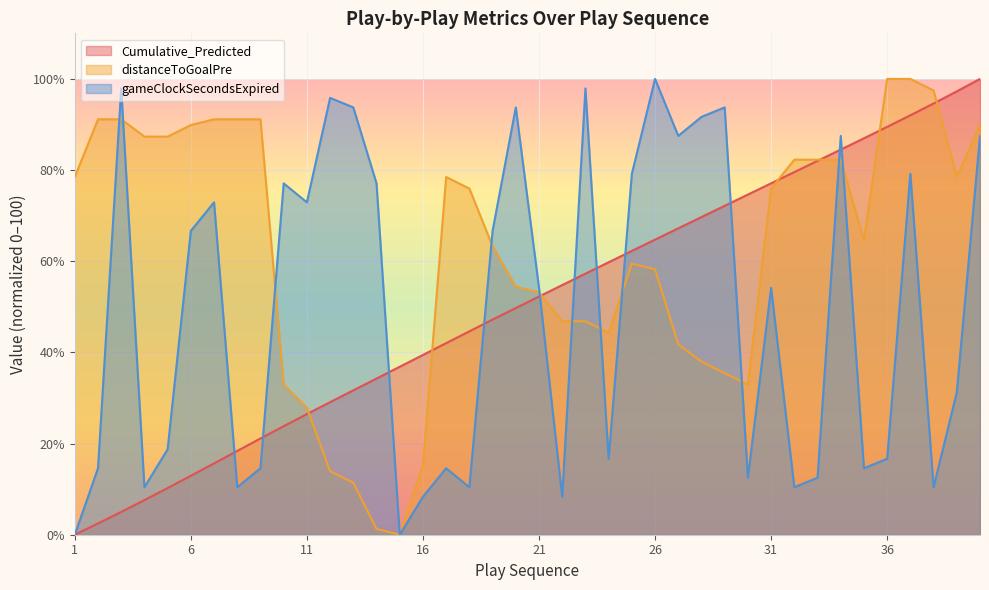

At which category is the sum across all series the highest?

40